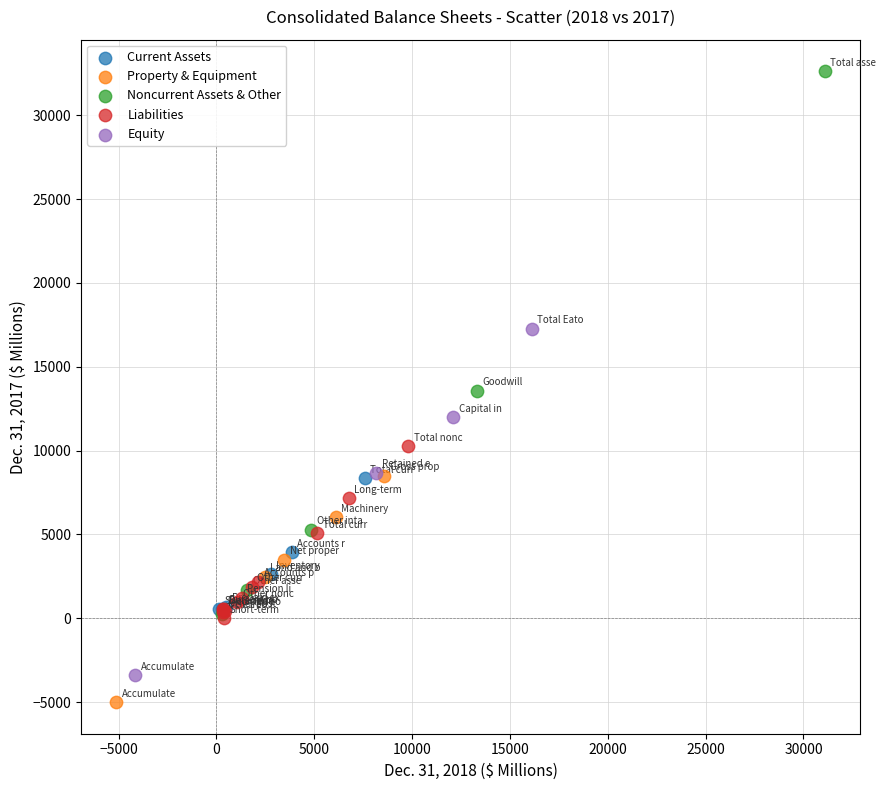

Which series contains the highest Y value?

Noncurrent Assets & Other